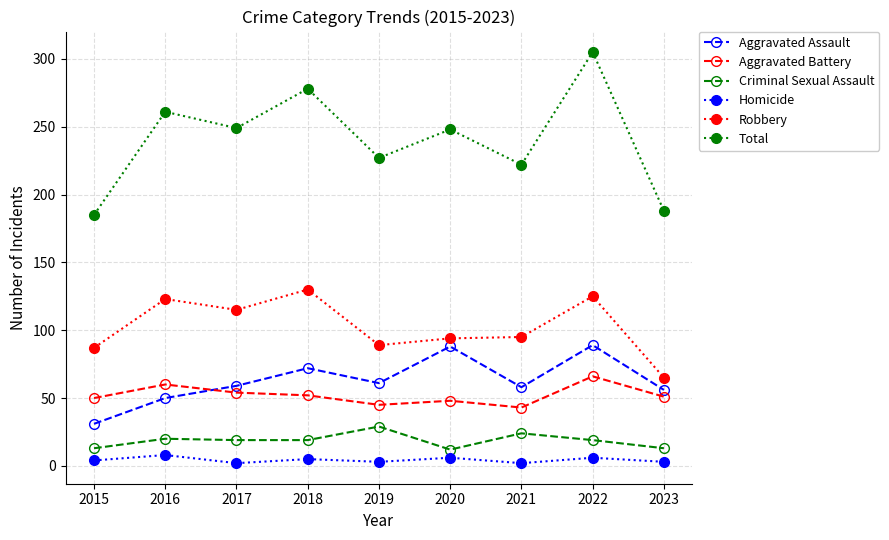

What is the maximum value for Robbery?

130